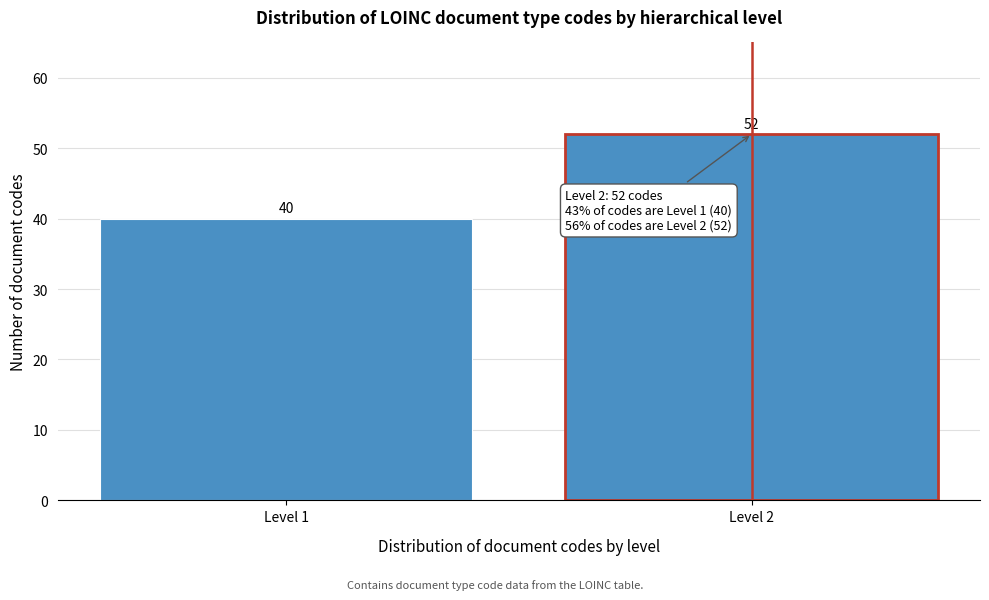

Reading right to left, extract all data points from this chart.

Level 2=52	Level 1=40